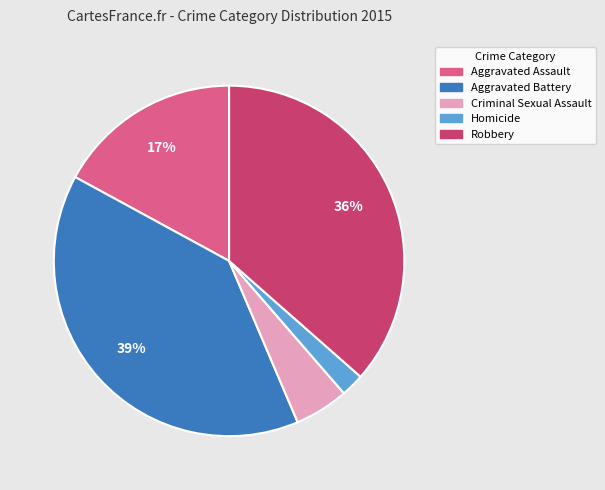

Is it true that Criminal Sexual Assault is 5% of the pie?

True